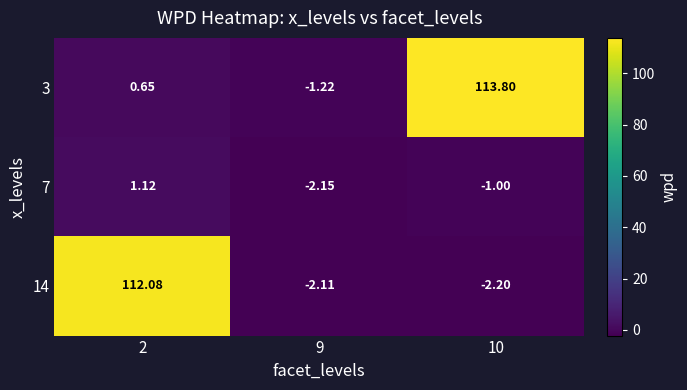

Which series changed the most between 9 and 10?

3